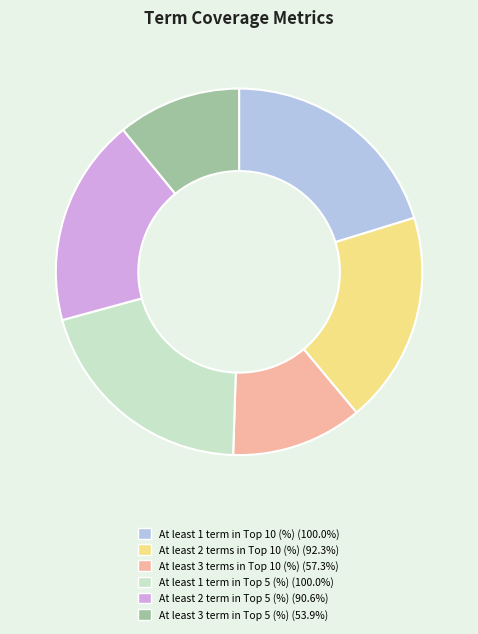

Is there a majority slice in this chart?

No